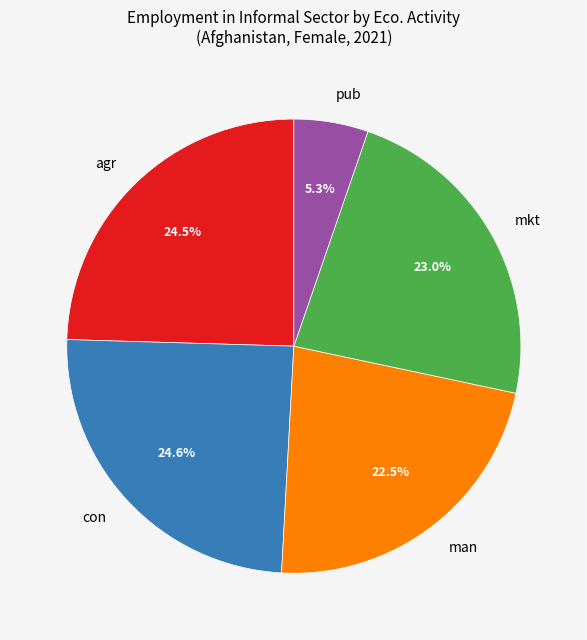

Is there any slice that represents more than half of the pie?

No